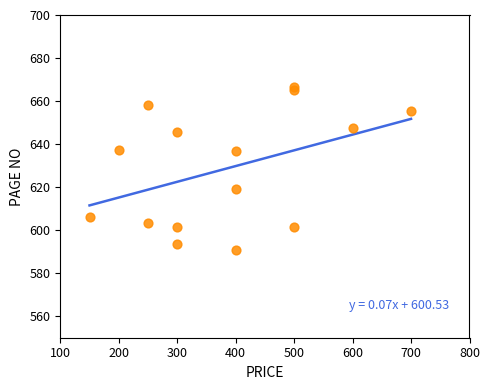

What is the range of X values (max minus min)?

550.0